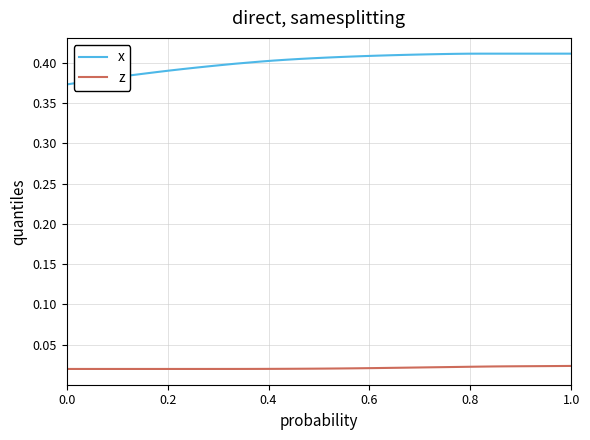

Which series has the largest range (max minus min)?

x